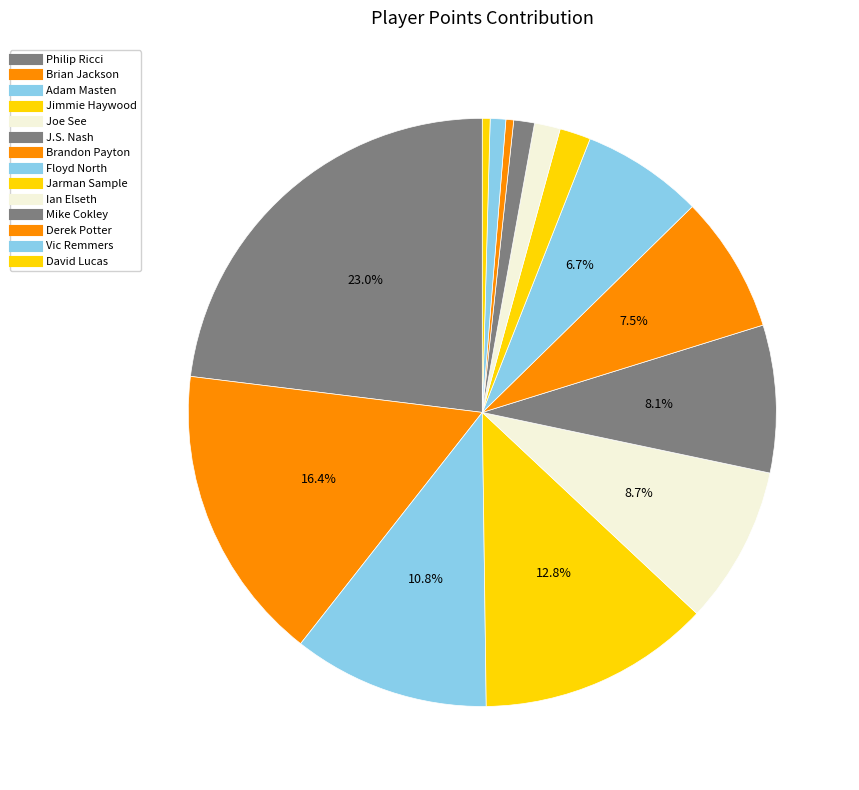

How many slices are in this pie chart?

14